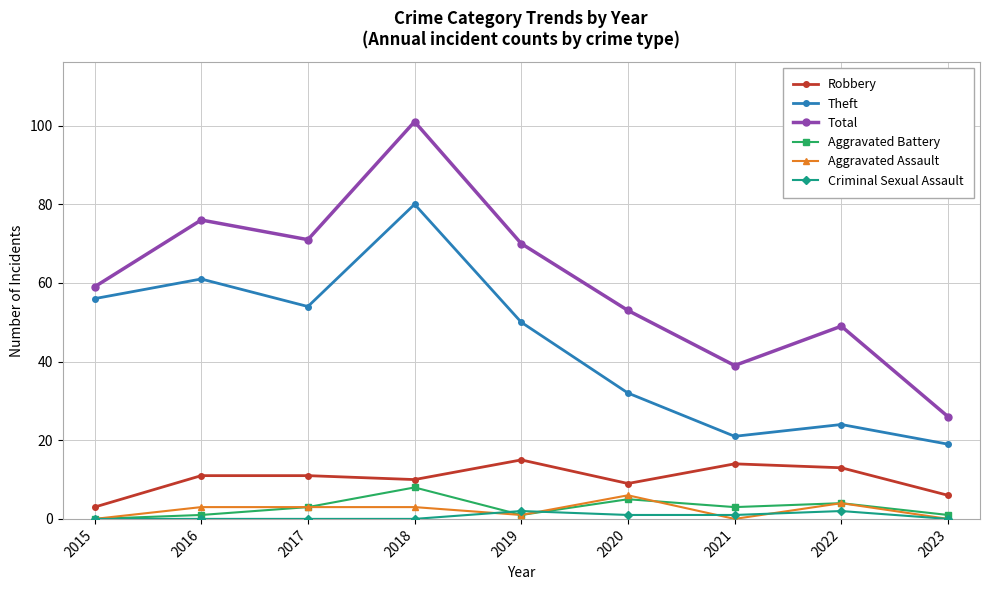

What is the value of the Total point at the 9th from the left?

26